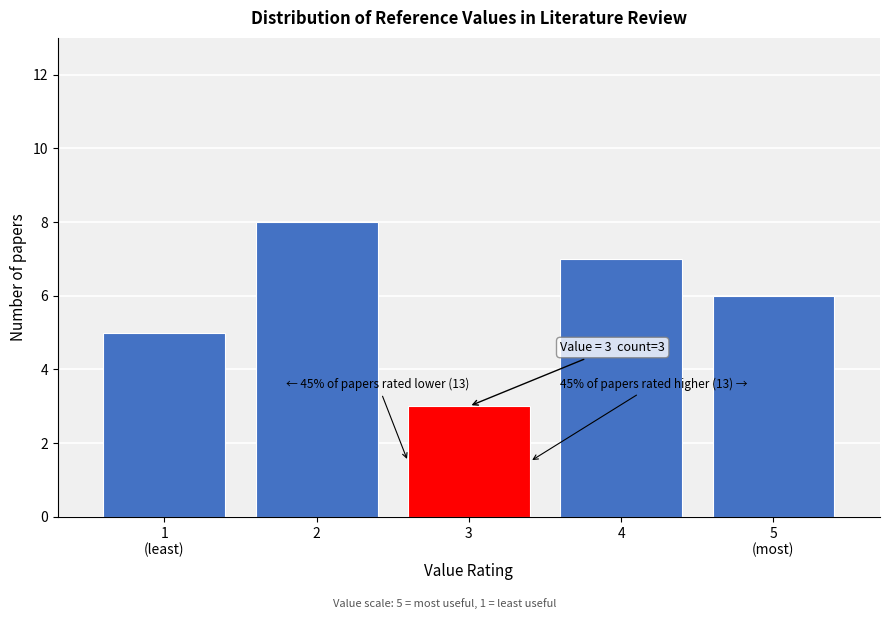

Reading left to right, what are all the values shown in this chart?

5	8	3	7	6